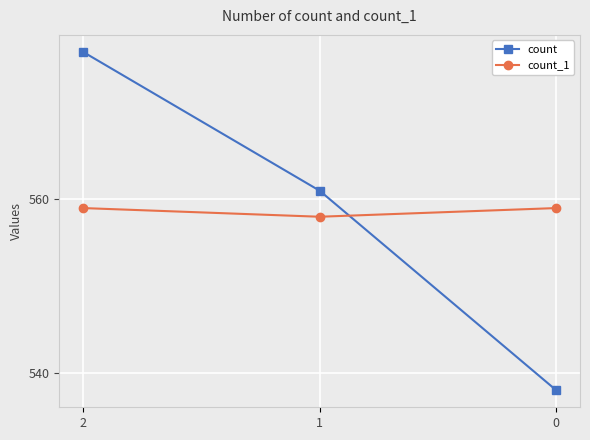

Is the value of count_1 at 1 greater than the value of count at 1?

No